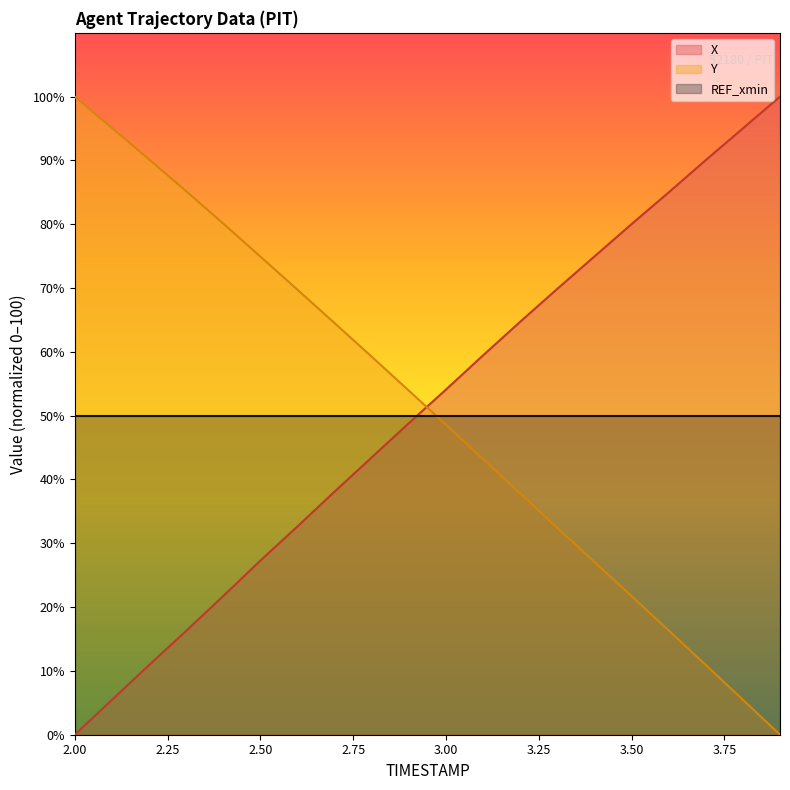

At which label does Y reach its minimum?

3.9